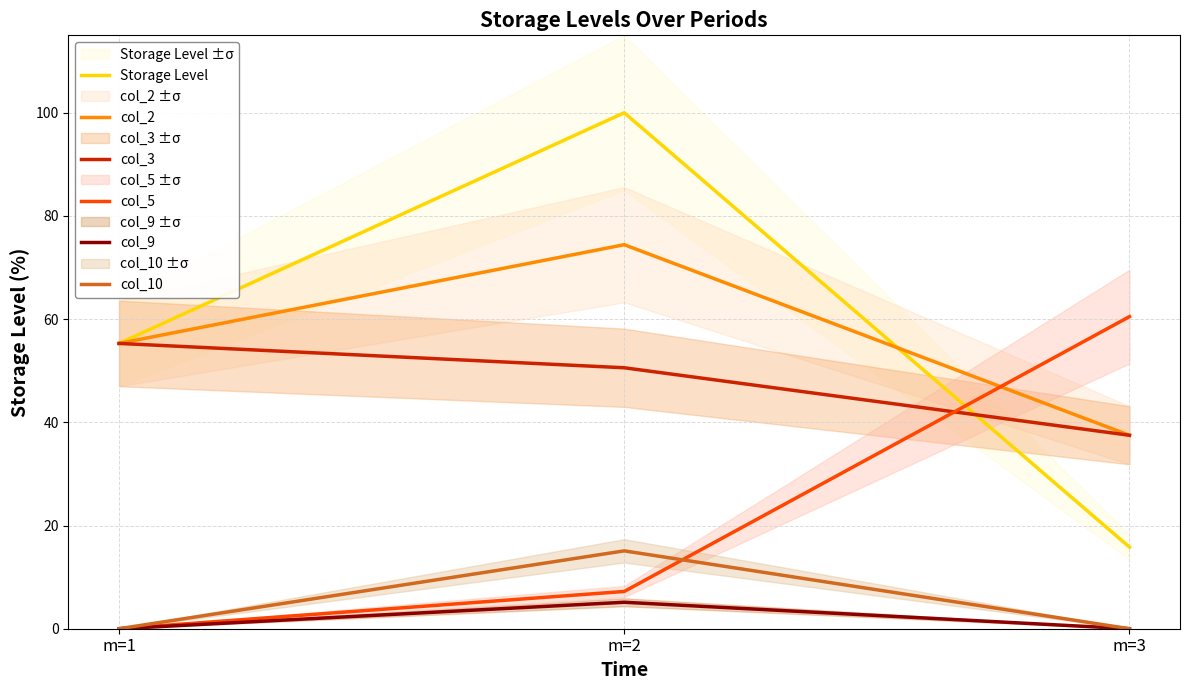

What are all the series names shown in the legend?

Storage Level, col_2, col_3, col_5, col_9, col_10